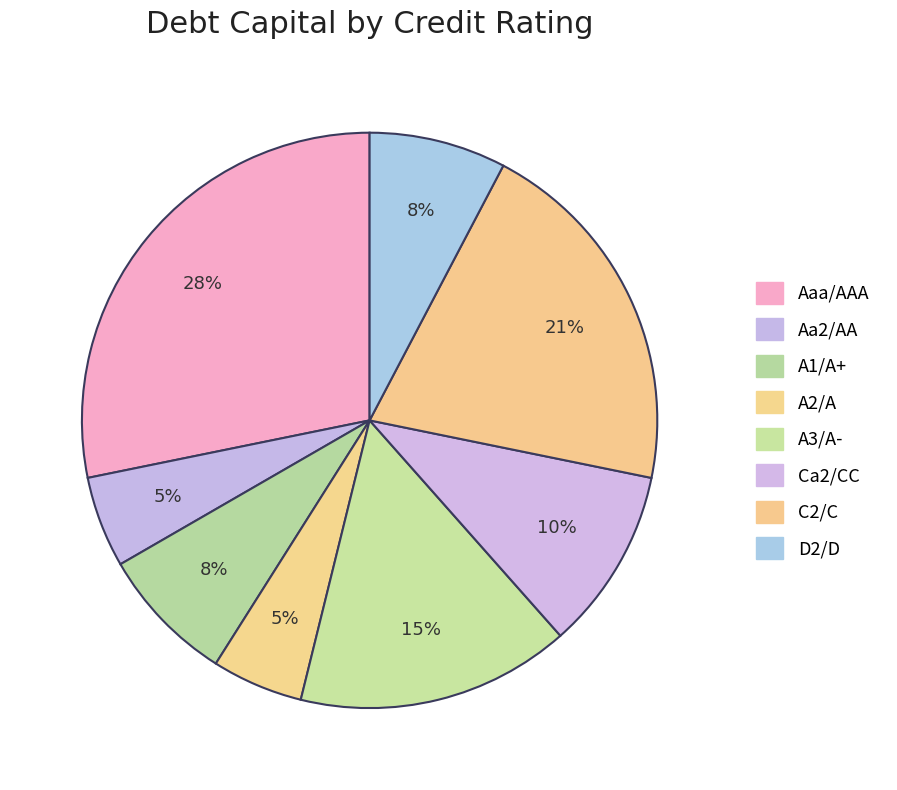

What percentage do Aaa/AAA and A2/A together represent?

33.3%